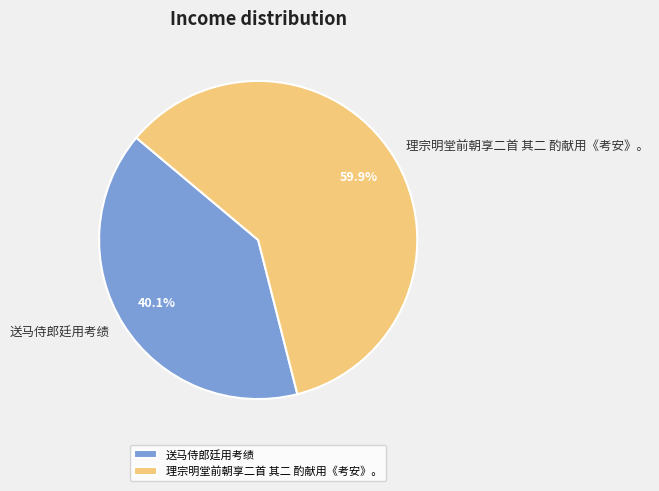

To the nearest percent, what is the difference between the 理宗明堂前朝享二首 其二 酌献用《考安》。 and 送马侍郎廷用考绩 slice percentages?

20%